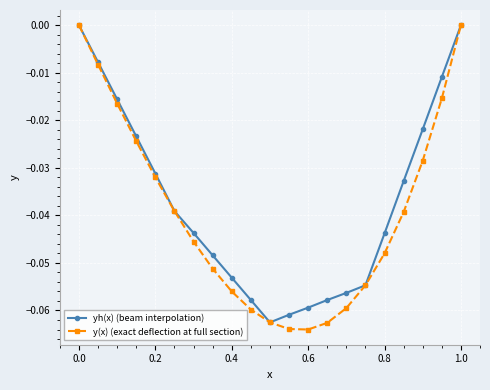

In yh(x) (beam interpolation), how many points are lower than both neighbors (excluding endpoints)?

1